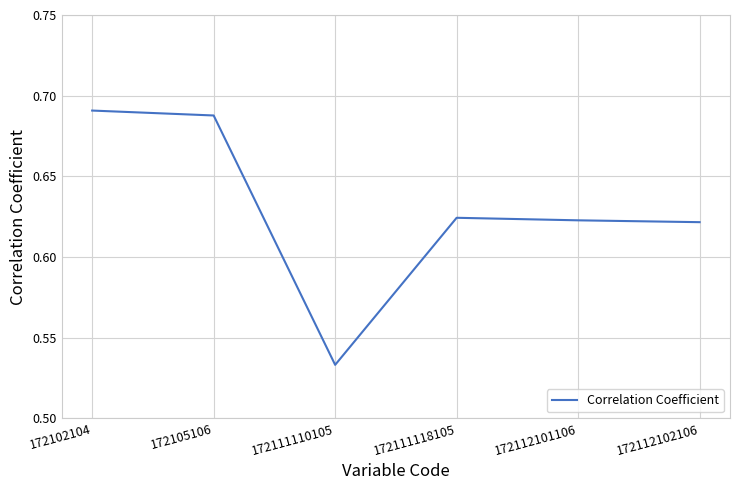

How many values are between 0 and 1?

6